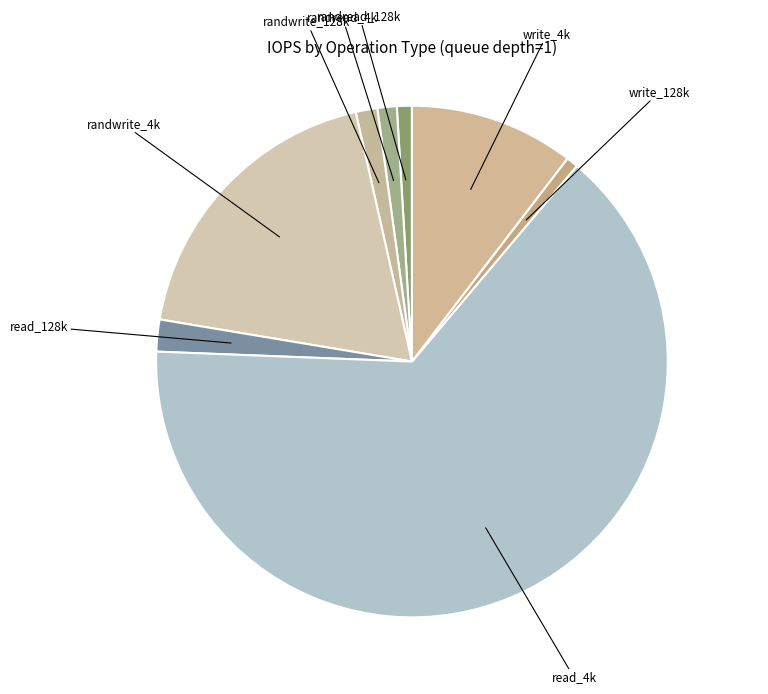

Count the number of slices in the pie.

8